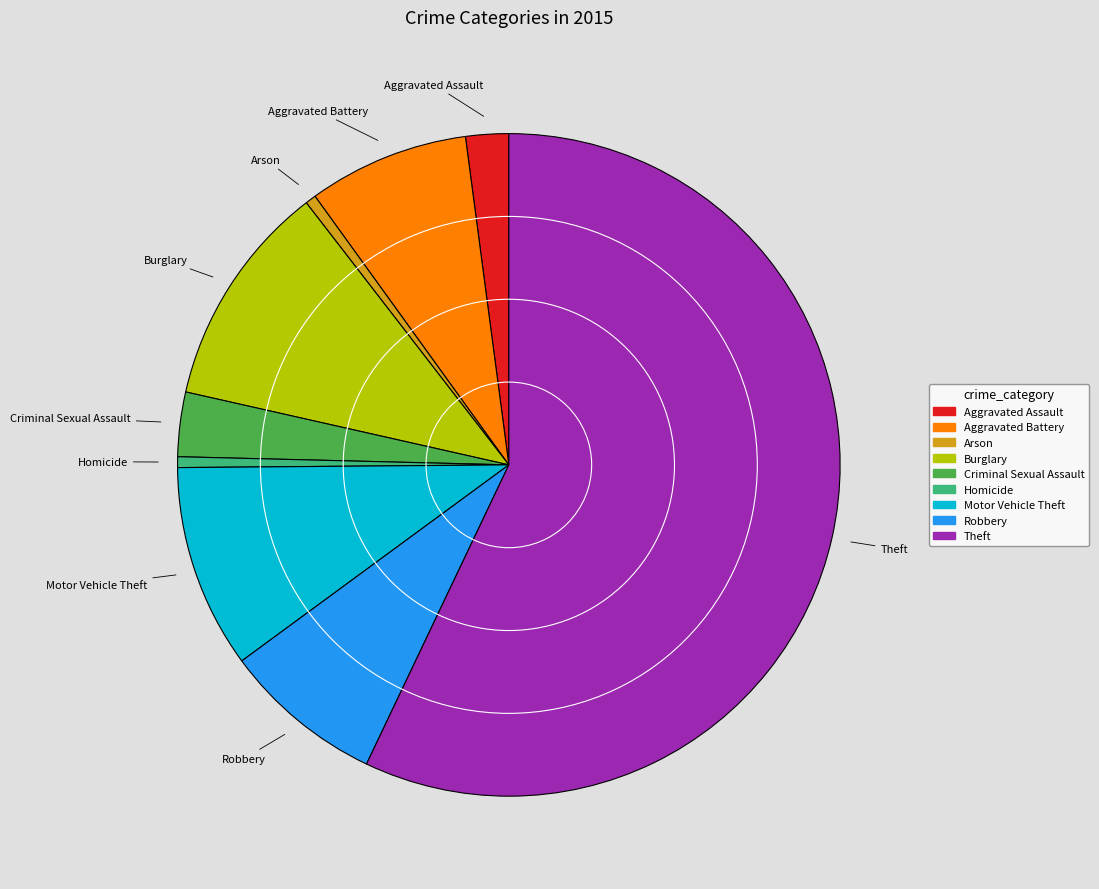

Which slice is the largest?

Theft